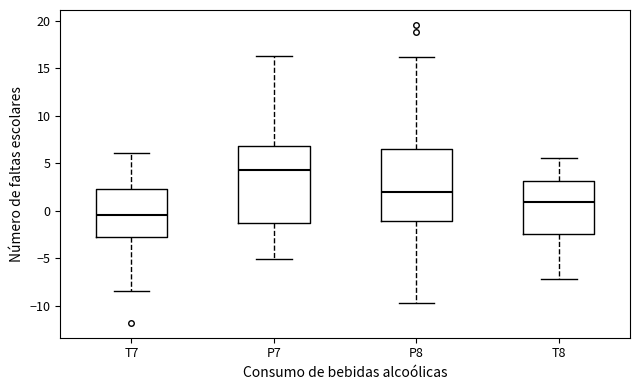

Where does the upper whisker of the box for P7 end on the y-axis? The values are not printed on the chart, so give them approximately, as read against the axis.

16.5